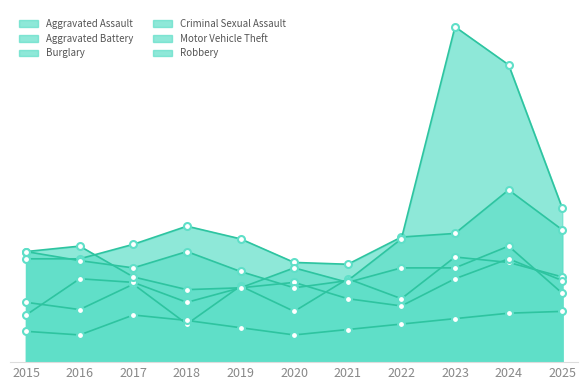

At 2015, list the series in order from largest to smallest.

Motor Vehicle Theft, Robbery, Burglary, Aggravated Assault, Aggravated Battery, Criminal Sexual Assault